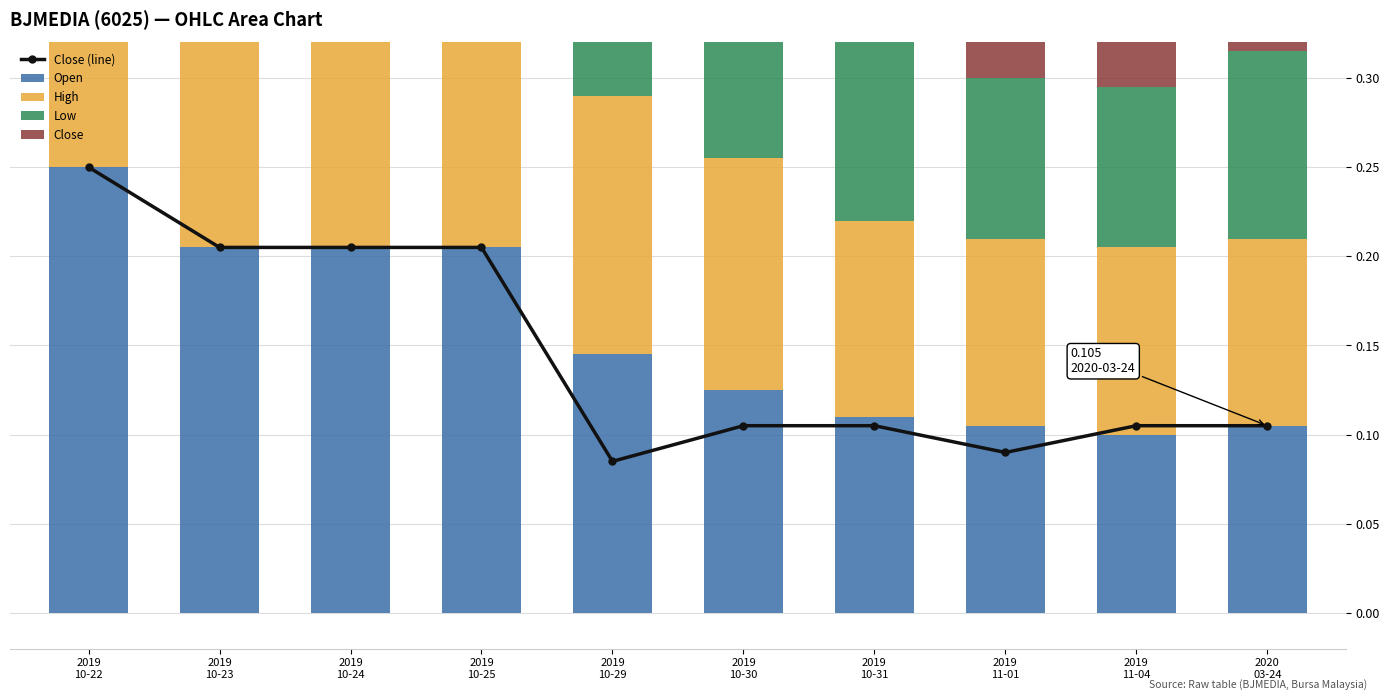

What is the label of the 5th bar from the left?

2019
10-29